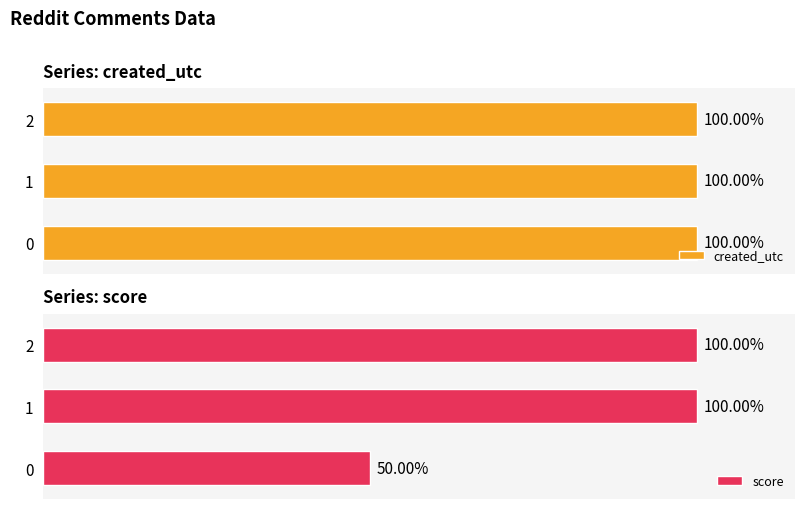

At which category is the sum across all series the highest?

2